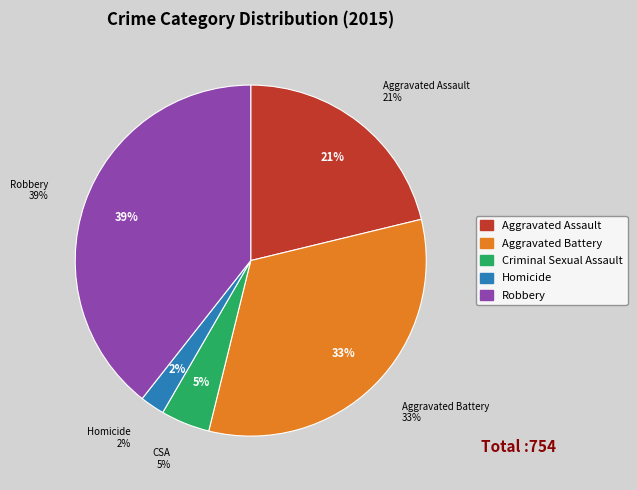

True or false: Aggravated Assault accounts for 21% of the total.

True